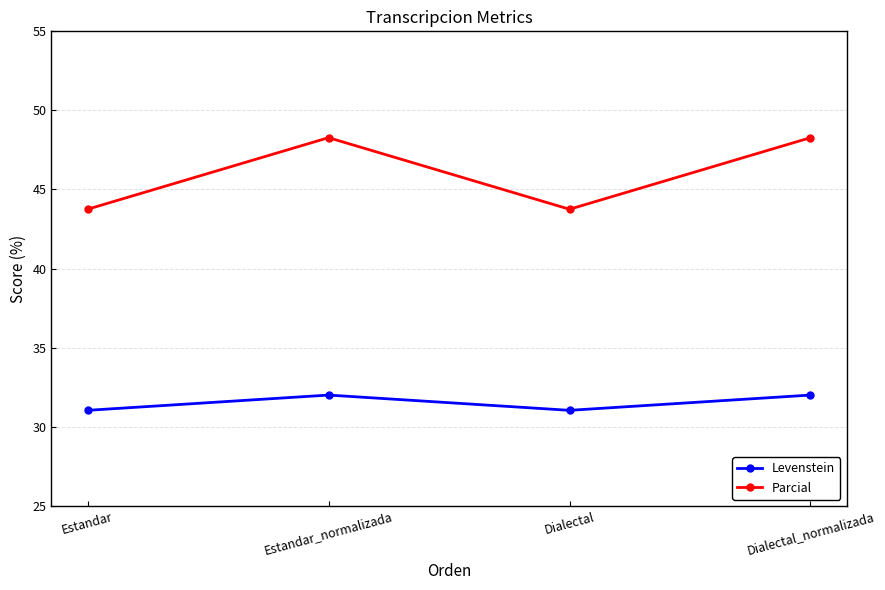

Reading left to right, transcribe all the data shown in this chart.

Levenstein: 31.0	32.0	31.0	32.0
Parcial: 43.8	48.3	43.8	48.3